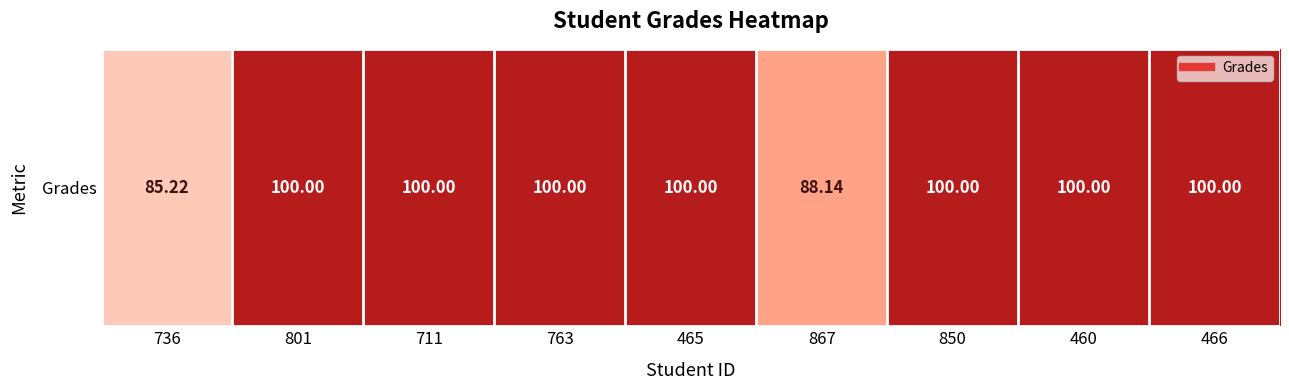

What is the smallest value displayed?

85.2